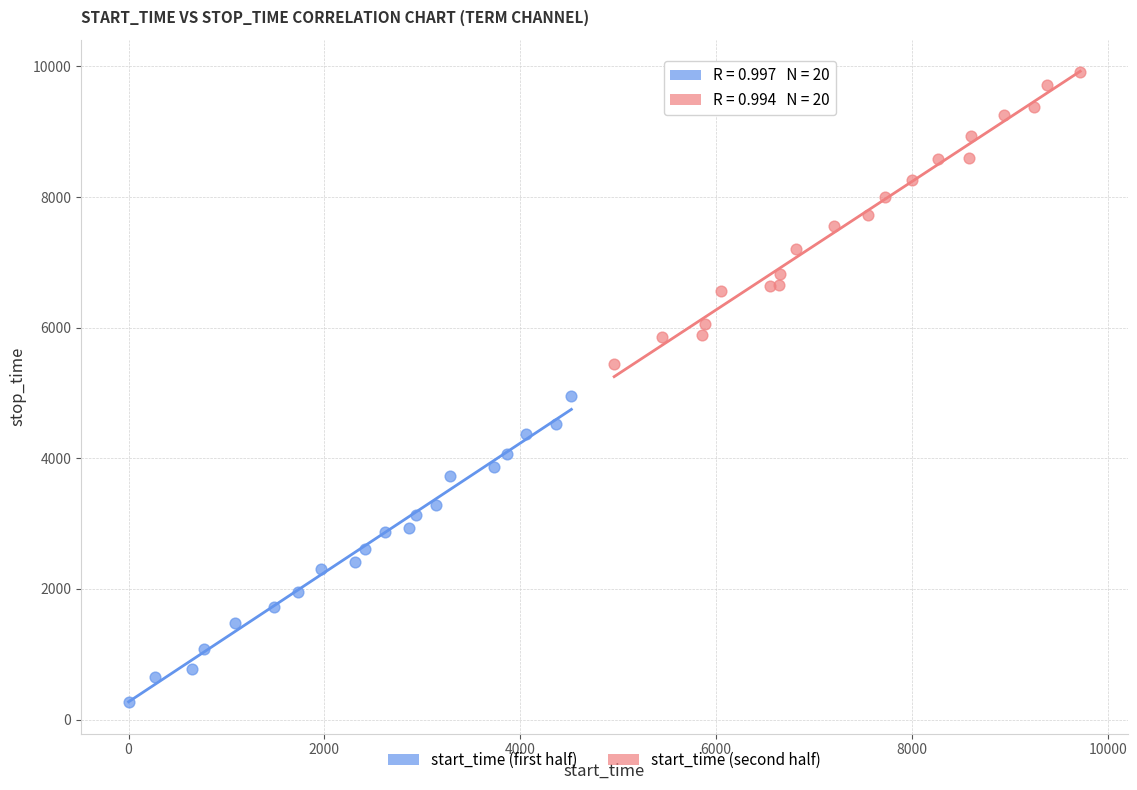

Which series contains the lowest Y value?

start_time (first half)